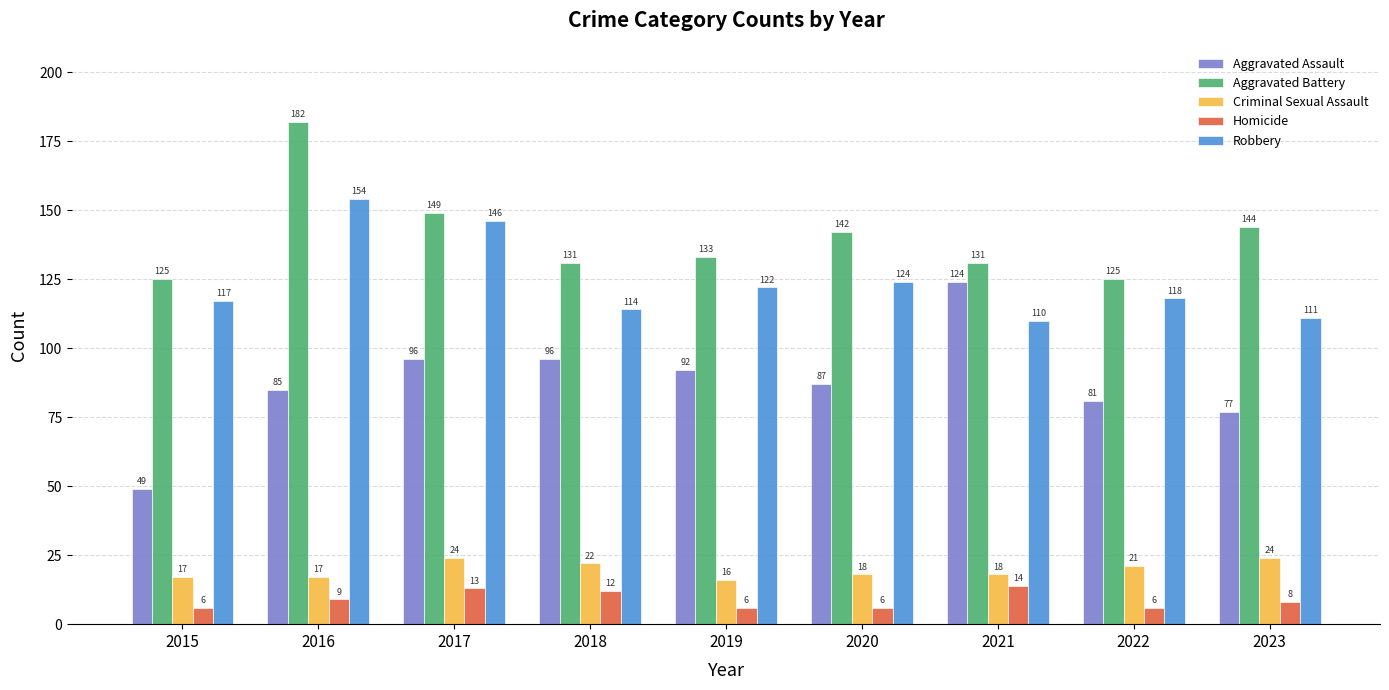

How many data points in Robbery are less than 118?

4